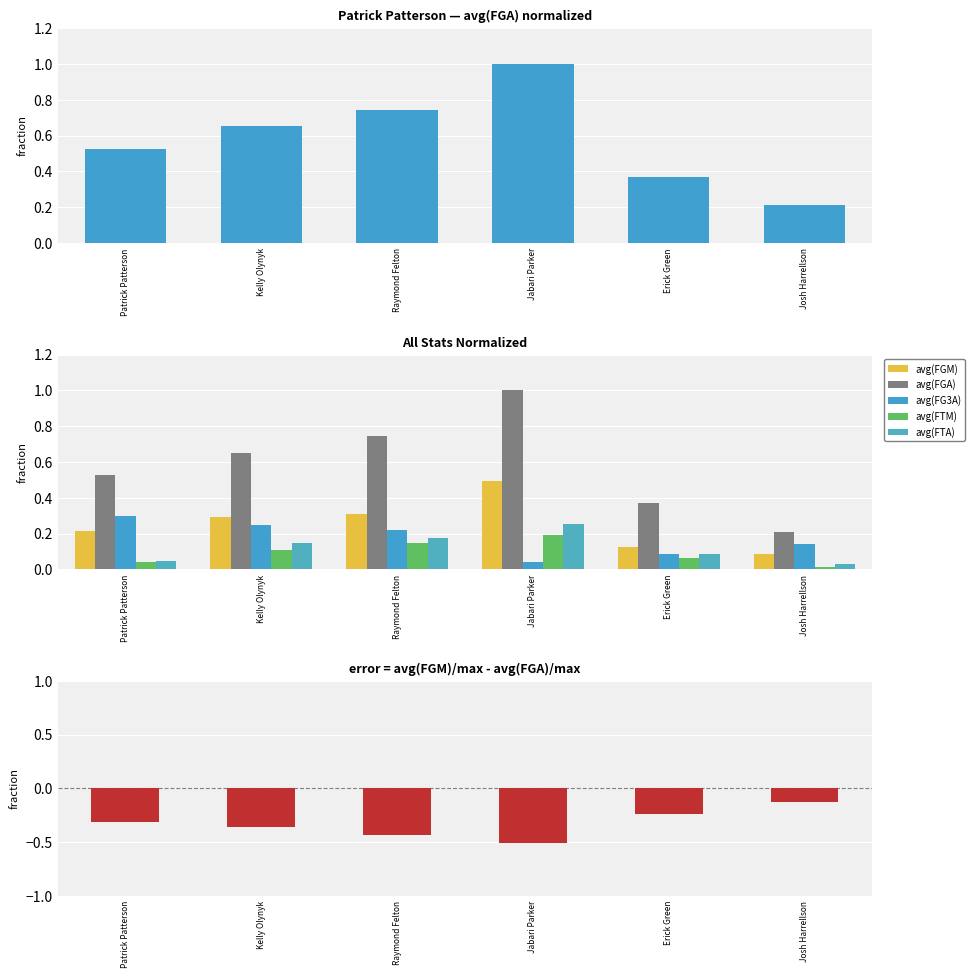

What is the sum of the avg(FTA) values at Raymond Felton and Erick Green?

0.3